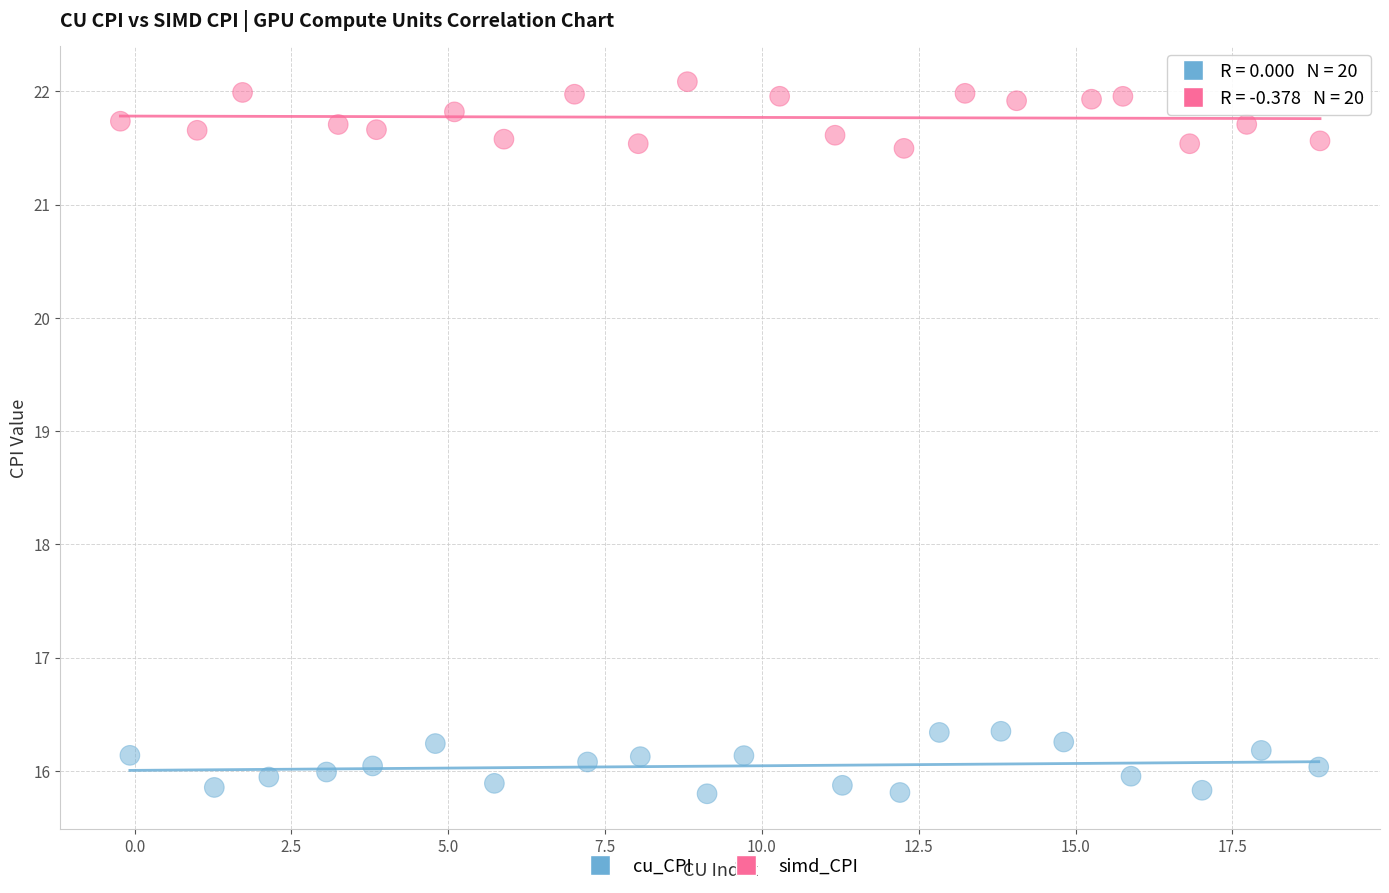

What are all the series names shown in the legend?

cu_CPI, simd_CPI